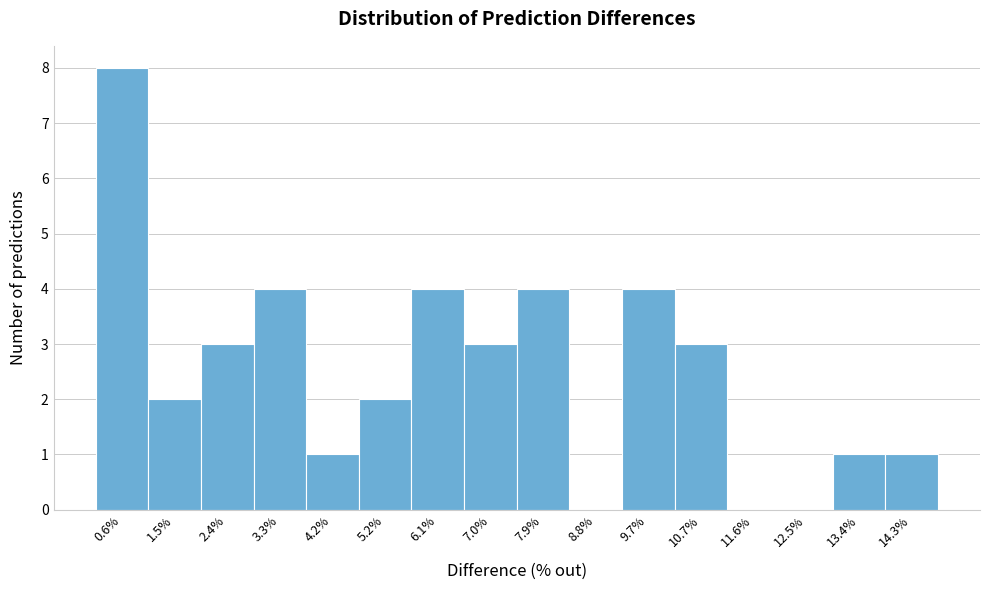

Reading left to right, extract all data points from this chart.

0.6%=8	1.5%=2	2.4%=3	3.3%=4	4.2%=1	5.2%=2	6.1%=4	7.0%=3	7.9%=4	8.8%=0	9.7%=4	10.7%=3	11.6%=0	12.5%=0	13.4%=1	14.3%=1